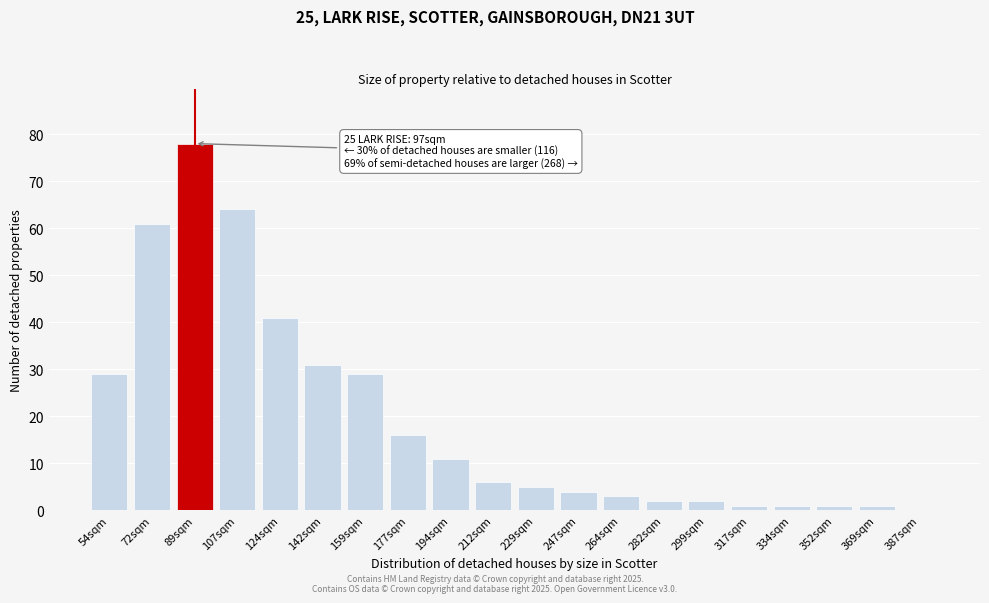

Reading left to right, extract all data points from this chart.

54sqm=29	72sqm=61	89sqm=78	107sqm=64	124sqm=41	142sqm=31	159sqm=29	177sqm=16	194sqm=11	212sqm=6	229sqm=5	247sqm=4	264sqm=3	282sqm=2	299sqm=2	317sqm=1	334sqm=1	352sqm=1	369sqm=1	387sqm=0